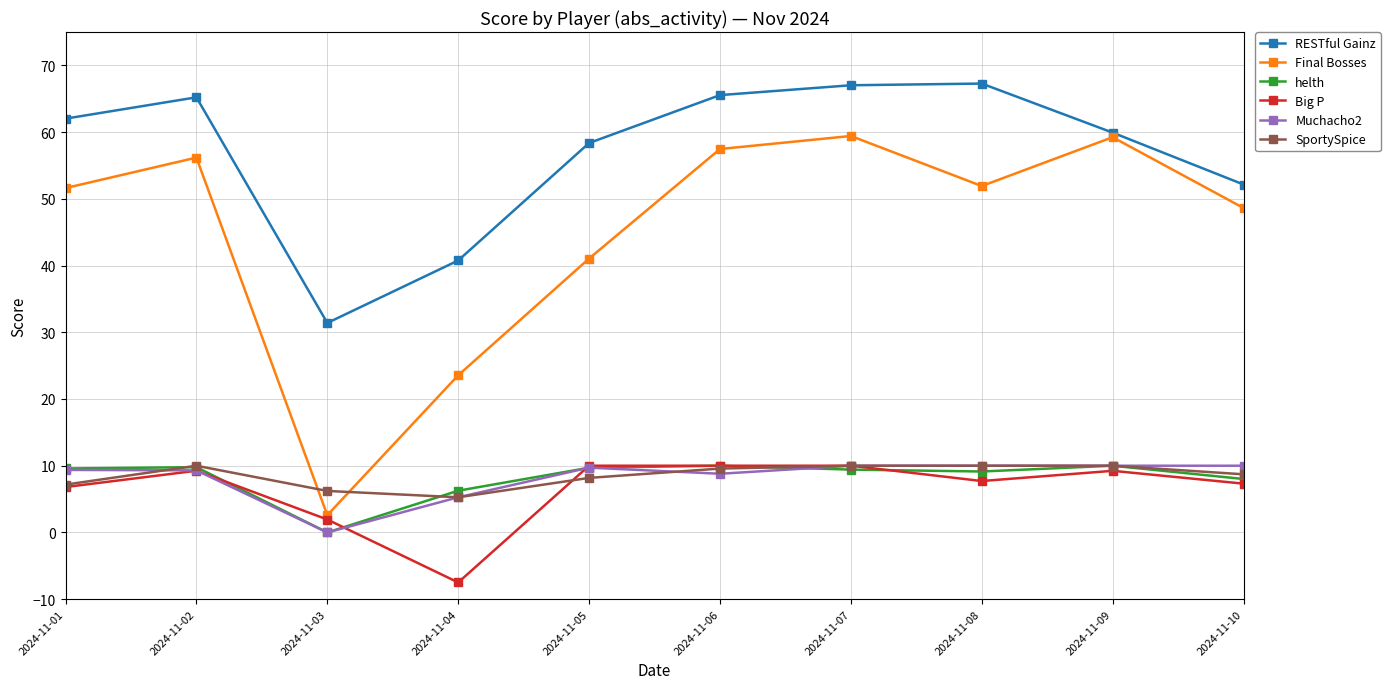

Which series ends up on top after the final intersection of helth and Muchacho2?

Muchacho2